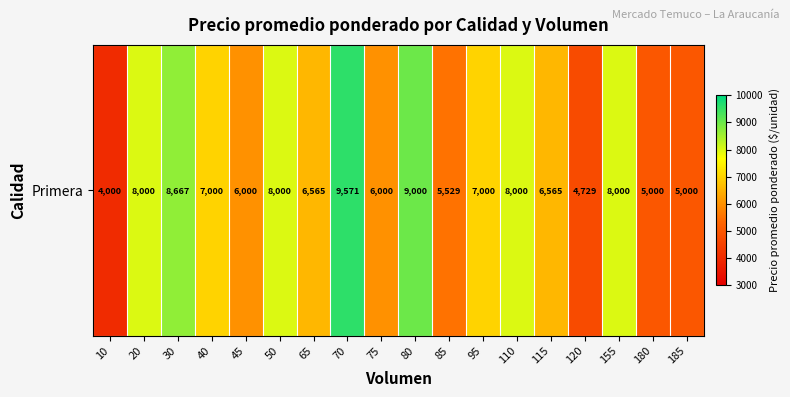

At which label is the value closest to 6785?

40